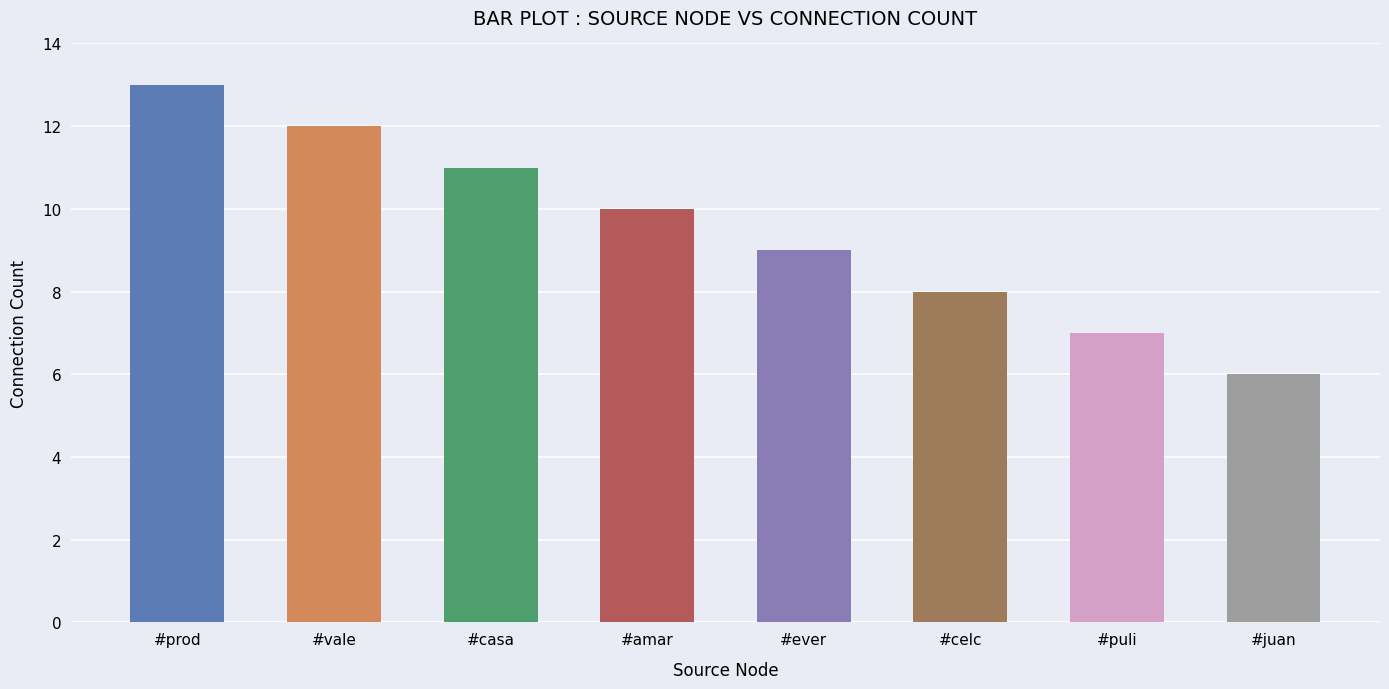

What is the label of the 3rd bar from the right?

#celc